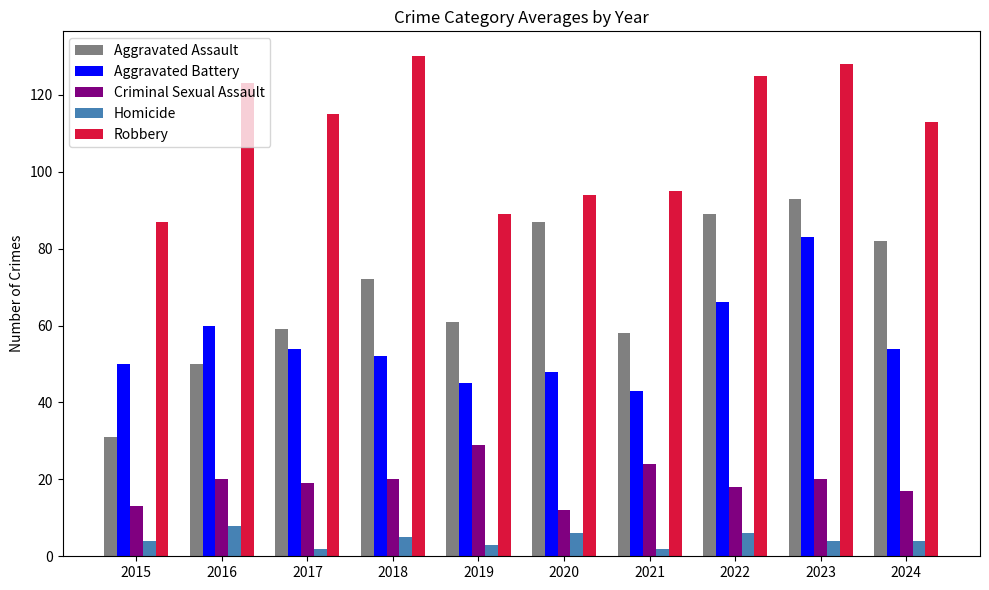

Which series has the widest spread of values?

Aggravated Assault